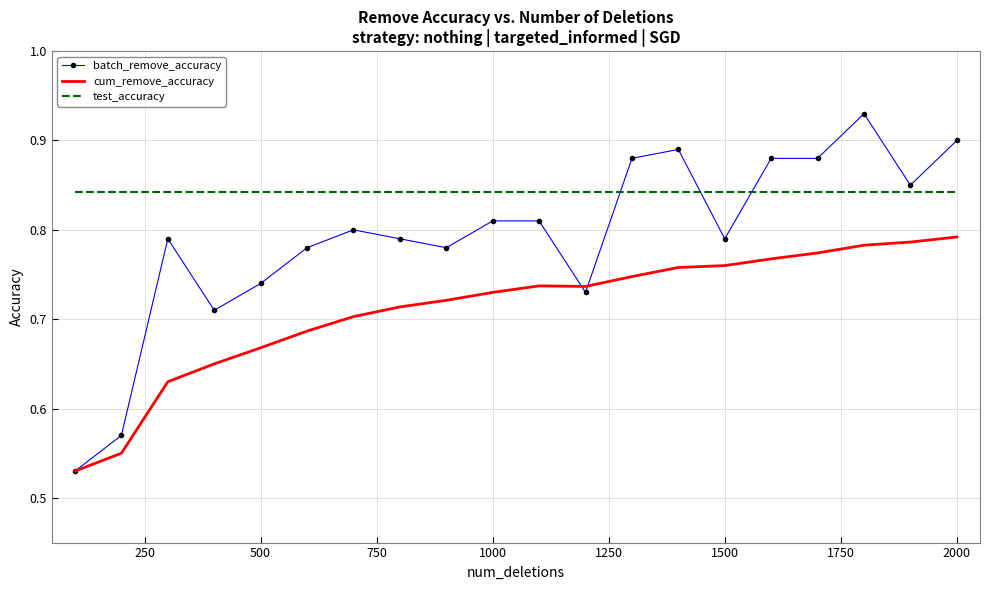

Rank the series by their average value, from highest to lowest.

test_accuracy, batch_remove_accuracy, cum_remove_accuracy